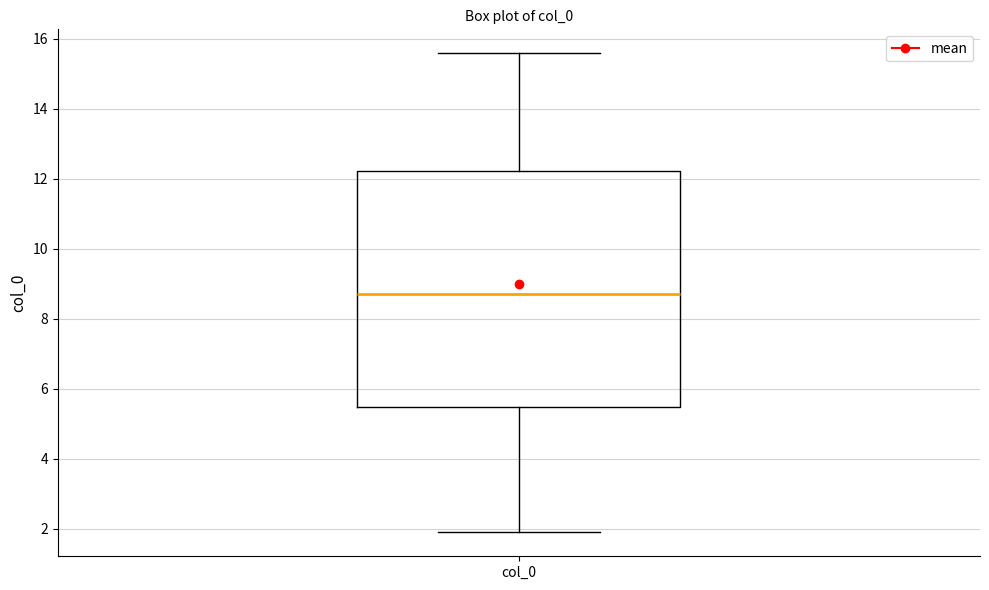

Transcribe this box plot: give where the median line is, the range the box spans, and where the two whiskers end, as read against the y-axis. The values are not printed on the chart, so give them approximately, as read against the axis.

median 8.8, box 5.4 to 12.2, whiskers 1.8 to 15.6